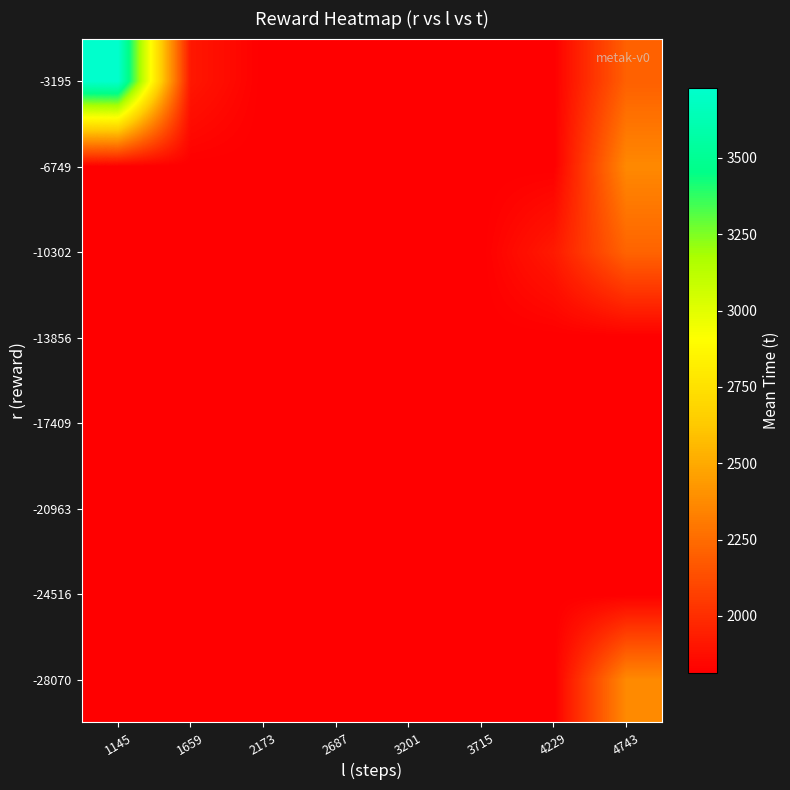

Reading left to right, list all the values displayed in this chart.

-28070: 1145=1814.4	1659=1814.4	2173=1814.4	2687=1814.4	3201=1814.4	3715=1814.4	4229=1814.4	4743=2369.6
-24516: 1145=1814.4	1659=1814.4	2173=1814.4	2687=1814.4	3201=1814.4	3715=1814.4	4229=1814.4	4743=1814.4
-20963: 1145=1814.4	1659=1814.4	2173=1814.4	2687=1814.4	3201=1814.4	3715=1814.4	4229=1814.4	4743=1814.4
-17409: 1145=1814.4	1659=1814.4	2173=1814.4	2687=1814.4	3201=1814.4	3715=1814.4	4229=1814.4	4743=1814.4
-13856: 1145=1814.4	1659=1814.4	2173=1814.4	2687=1814.4	3201=1814.4	3715=1814.4	4229=1814.4	4743=1814.4
-10302: 1145=1814.4	1659=1814.4	2173=1814.4	2687=1814.4	3201=1814.4	3715=1814.4	4229=1921.5	4743=2217.2
-6749: 1145=1814.4	1659=1814.4	2173=1814.4	2687=1814.4	3201=1814.4	3715=1814.4	4229=1814.4	4743=2367.9
-3195: 1145=3728.3	1659=1912.1	2173=1814.4	2687=1814.4	3201=1814.4	3715=1814.4	4229=1814.4	4743=2205.3